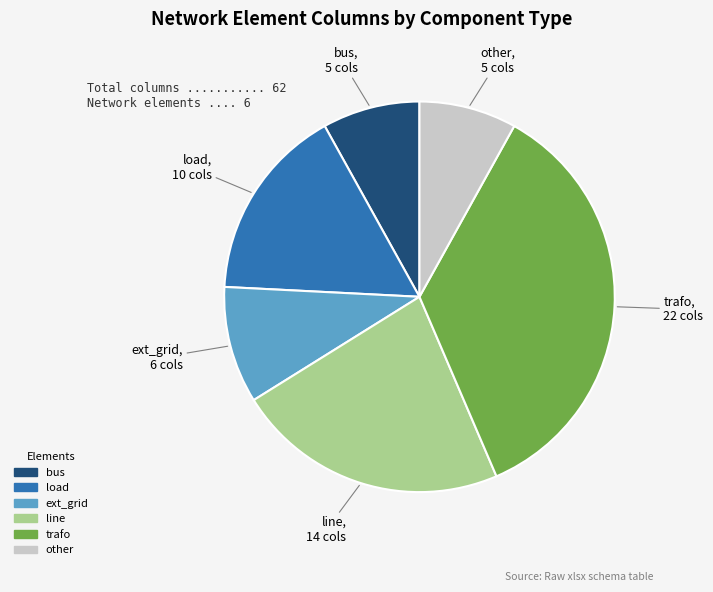

Does bus represent more than half of the total?

No